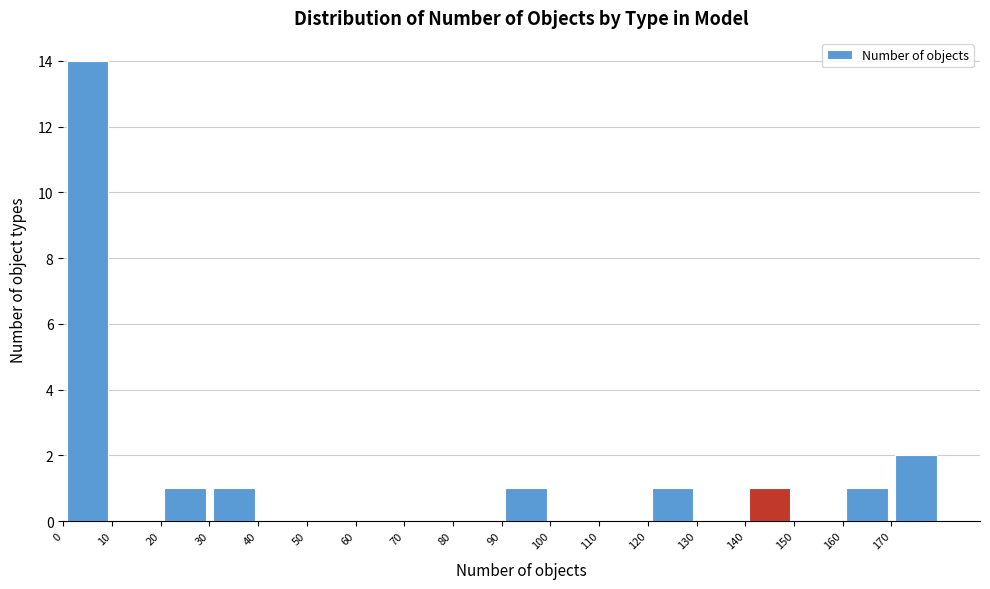

Reading left to right, transcribe this chart: for each bar, give the range it covers on the x-axis and its height. The values are not printed on the chart, so give them approximately, as read against the axis.

0 to 10: 14
10 to 20: 0
20 to 30: 1
30 to 40: 1
40 to 50: 0
50 to 60: 0
60 to 70: 0
70 to 80: 0
80 to 90: 0
90 to 100: 1
100 to 110: 0
110 to 120: 0
120 to 130: 1
130 to 140: 0
140 to 150: 1
150 to 160: 0
160 to 170: 1
170 to 180: 2